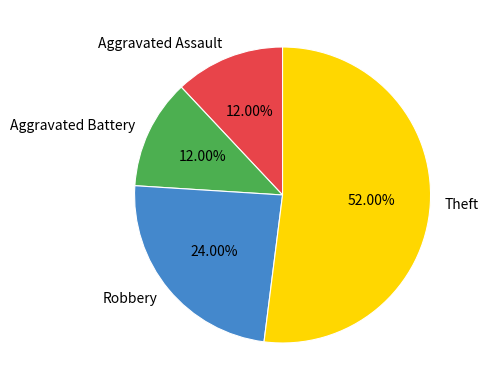

Which slice is the largest?

Theft